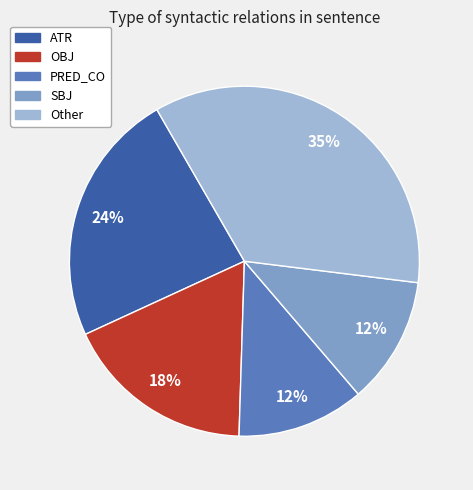

What is the largest slice in the pie chart?

Other